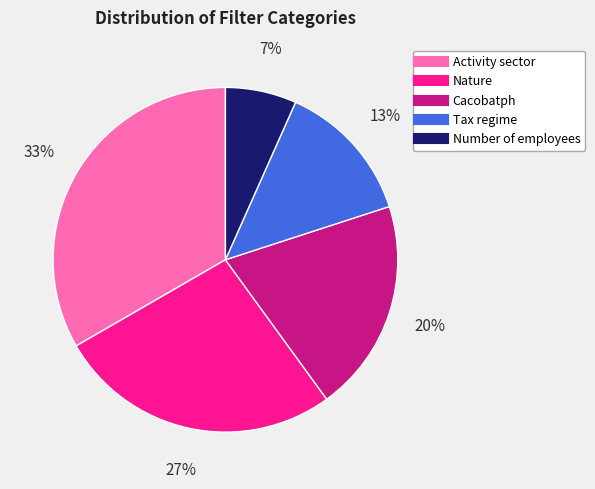

What is the ratio of the value at Tax regime to the value at Nature?

0.5